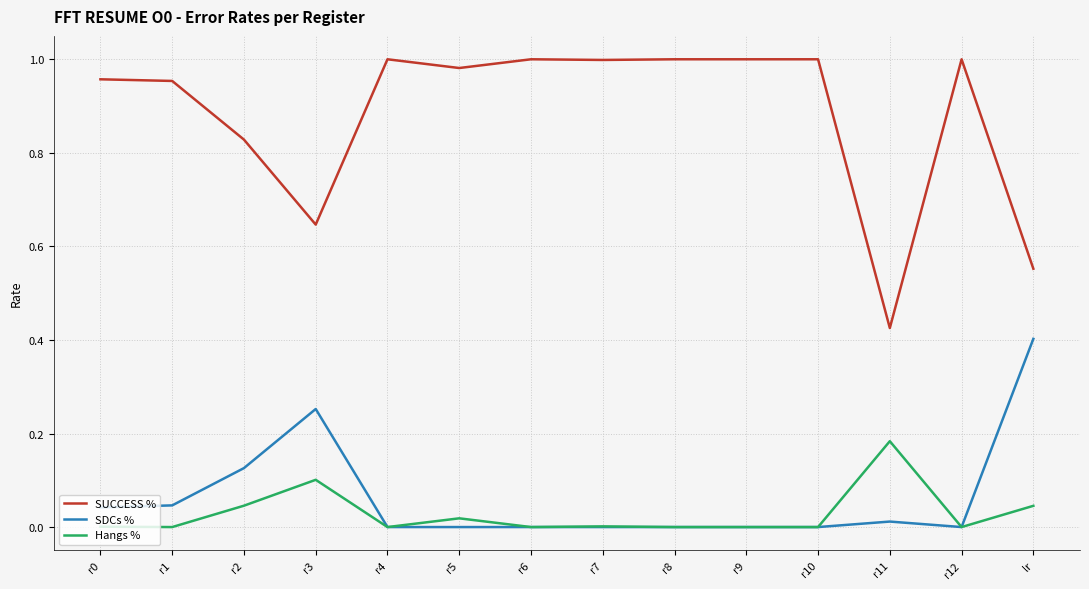

True or false: SUCCESS % and SDCs % cross at least once.

False